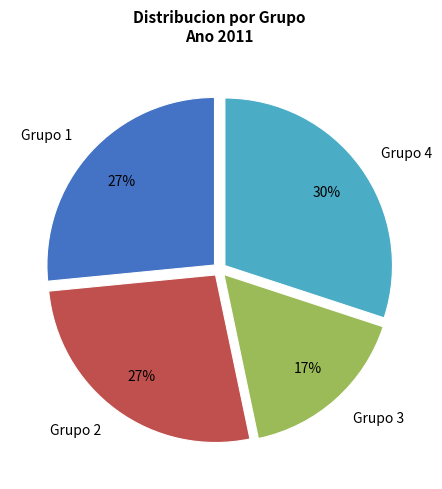

Which slice is the largest?

Grupo 4